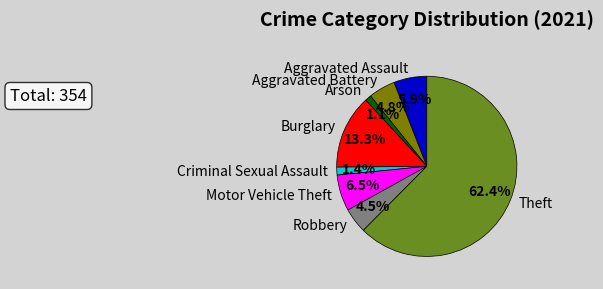

What percentage is the Criminal Sexual Assault slice, to the nearest percent?

1%